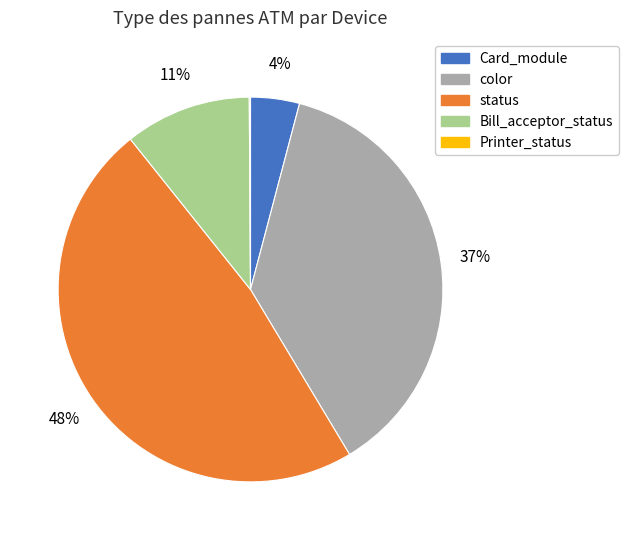

To the nearest percent, what is the average slice percentage?

20%